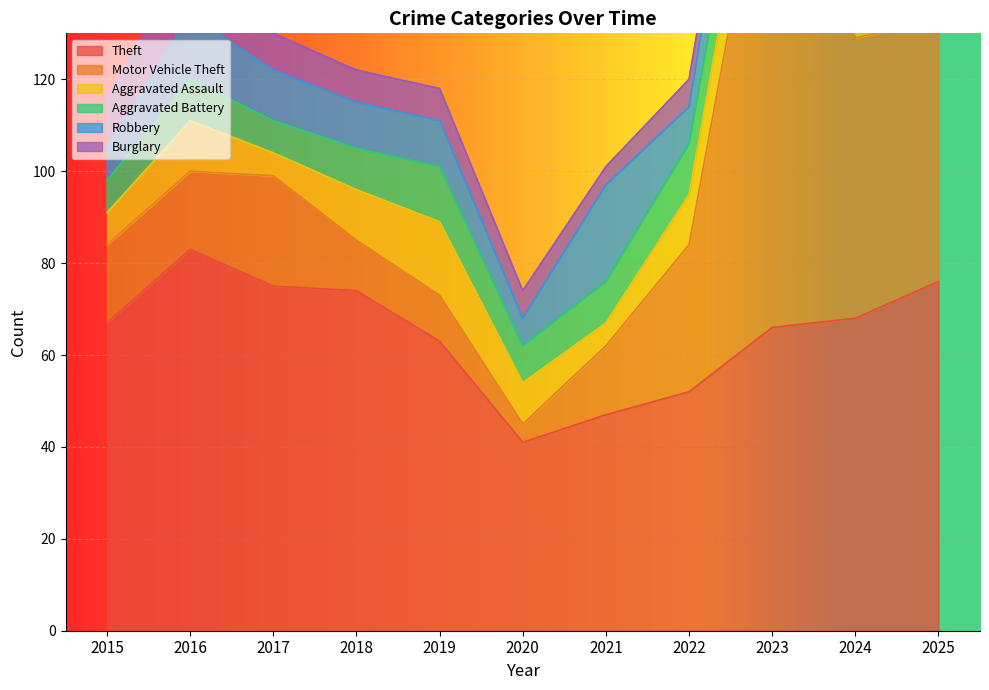

Count the number of categories in the chart.

11